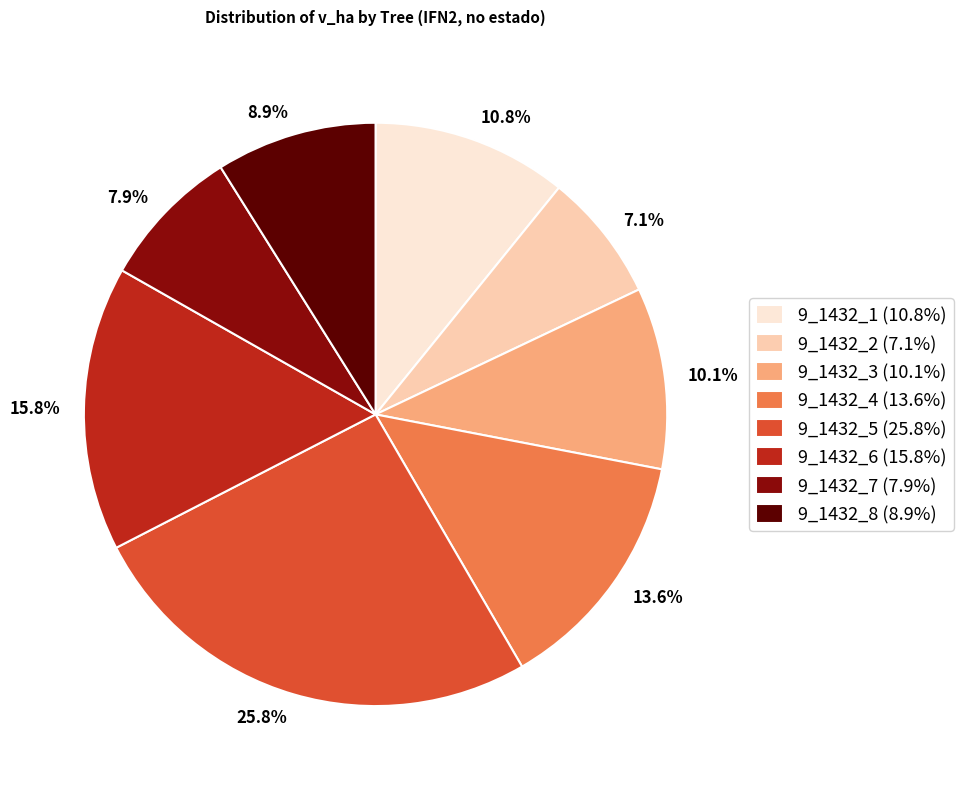

What portion of the pie excludes 9_1432_5?

74.2%